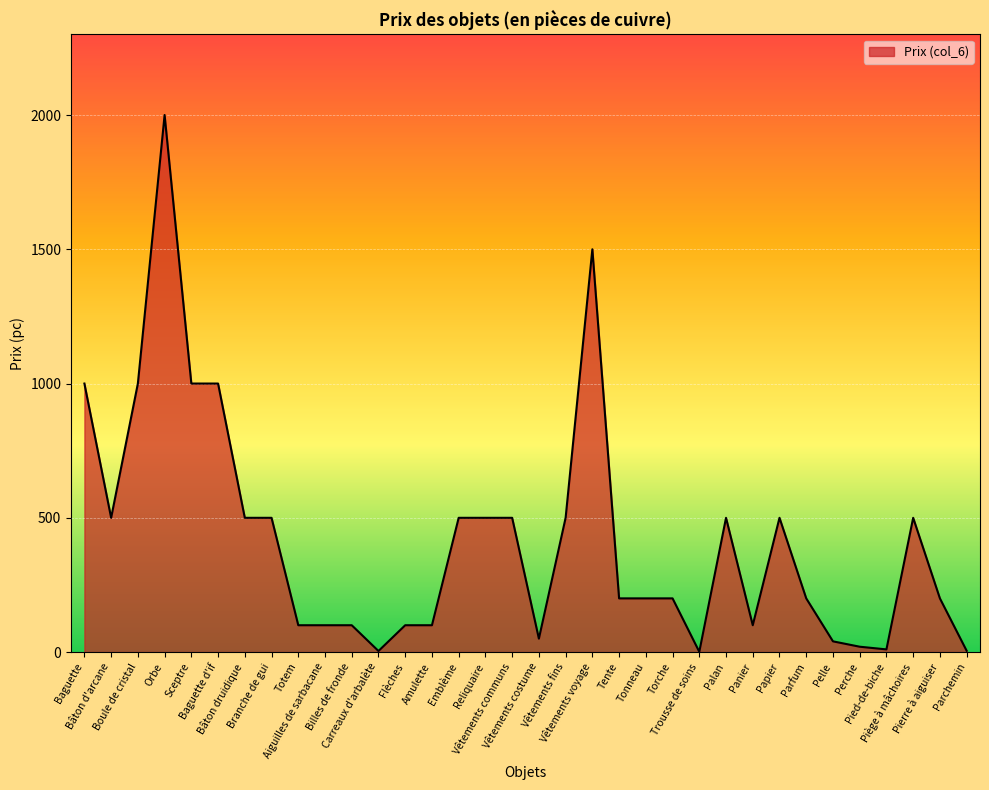

What is the difference between the maximum and minimum values?

1999